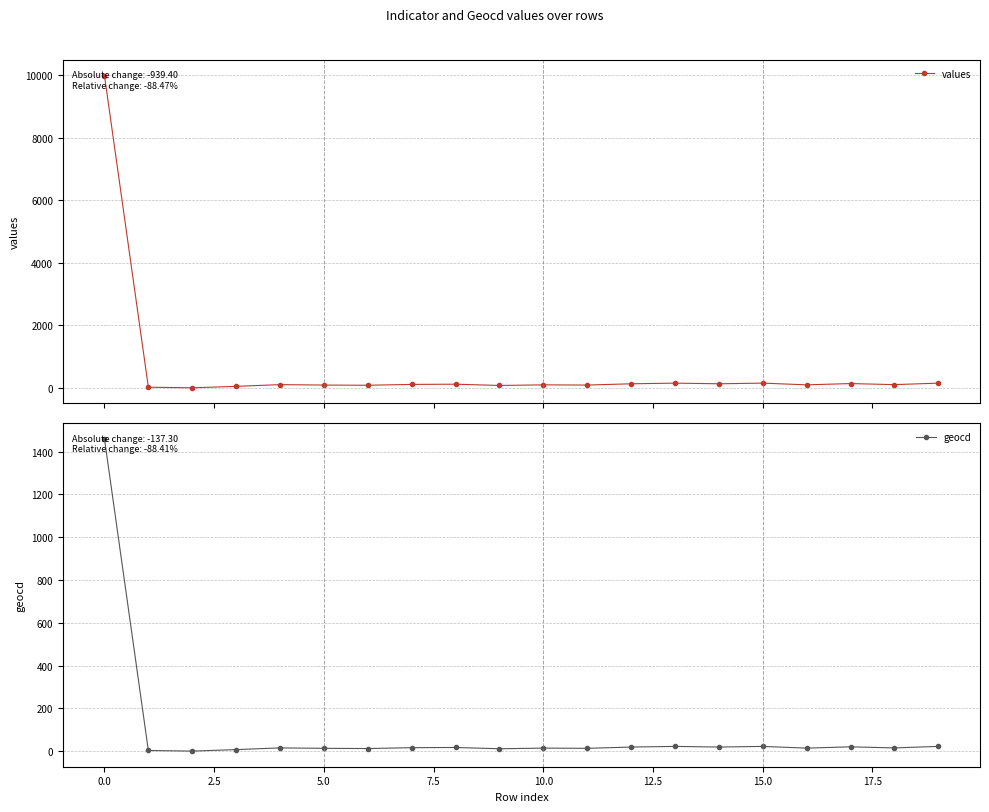

What is the sum of the values values at 17 and 2.5?

136